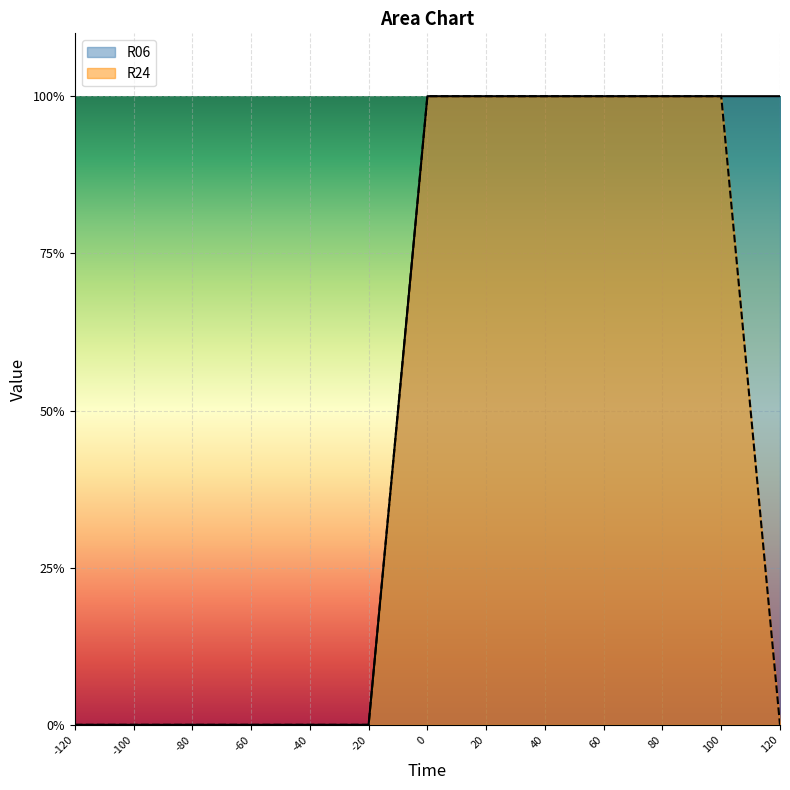

How many data points does each series have?

13